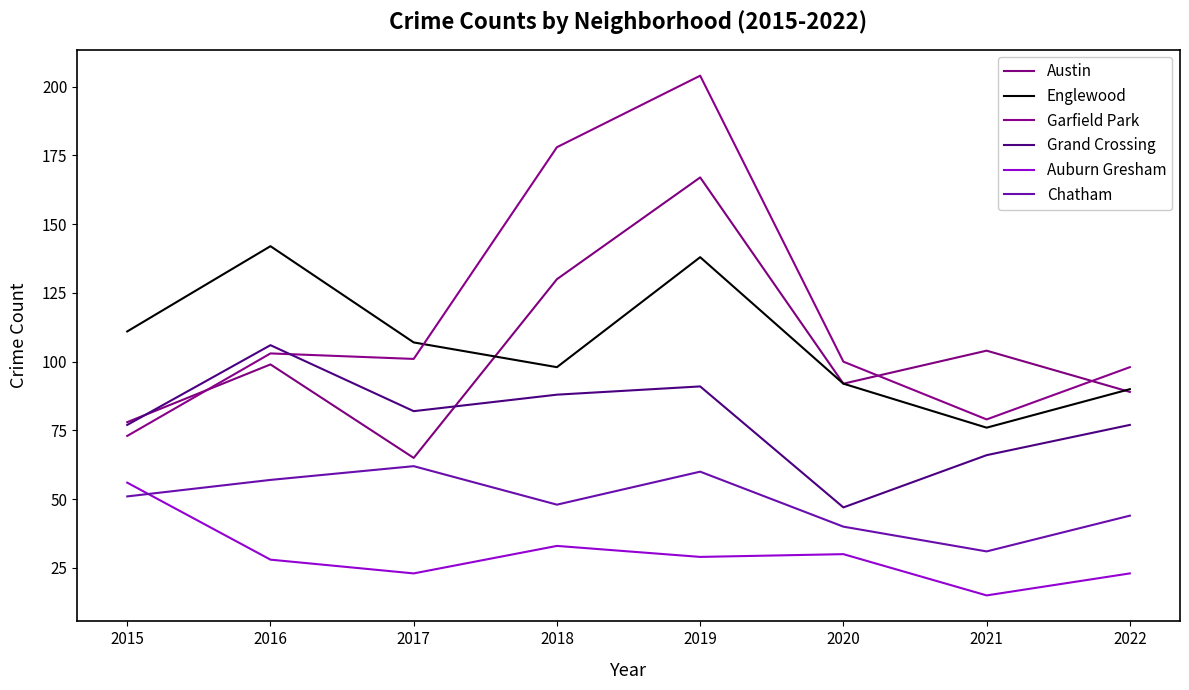

At 2016, list the series in order from smallest to largest.

Auburn Gresham, Chatham, Austin, Garfield Park, Grand Crossing, Englewood